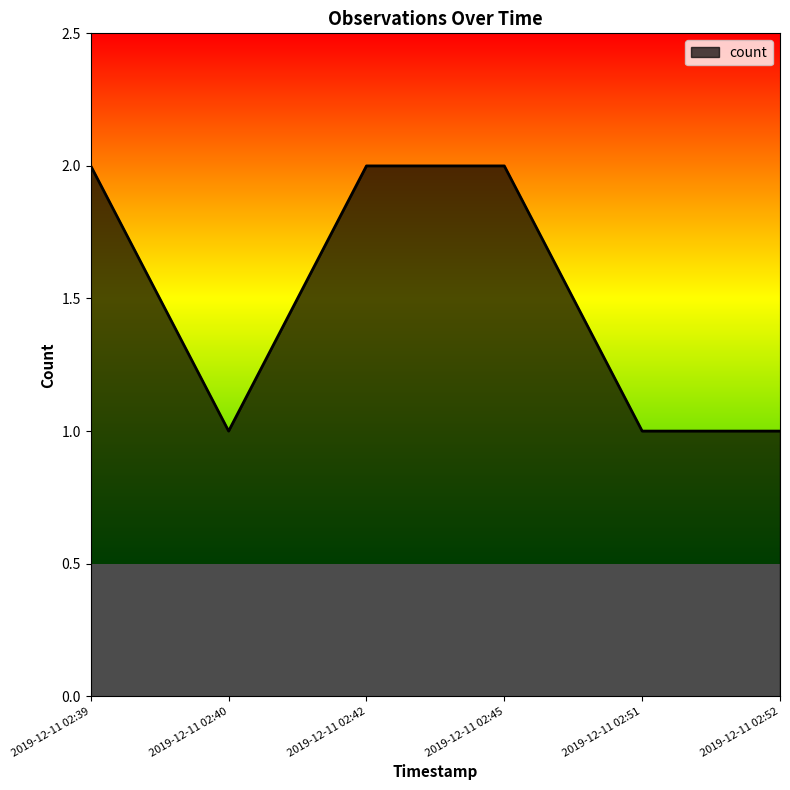

How many values are below 2?

3